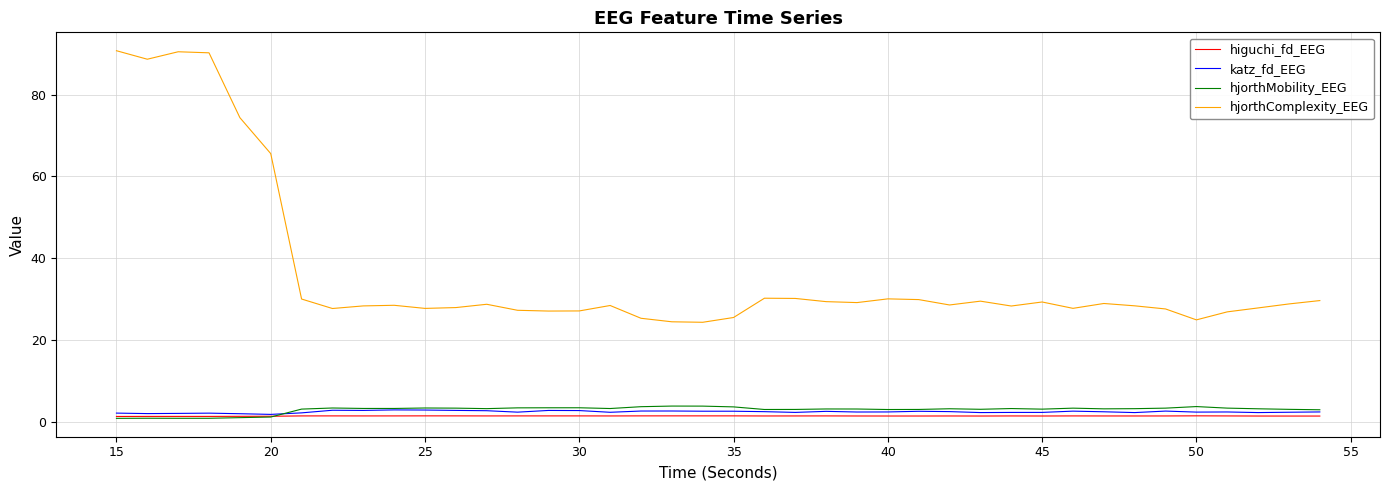

What are all the series names shown in the legend?

higuchi_fd_EEG, katz_fd_EEG, hjorthMobility_EEG, hjorthComplexity_EEG